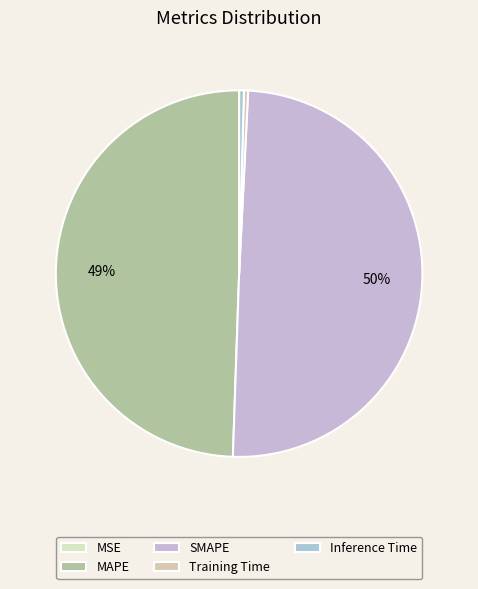

Is it true that Inference Time is 7% of the pie?

False